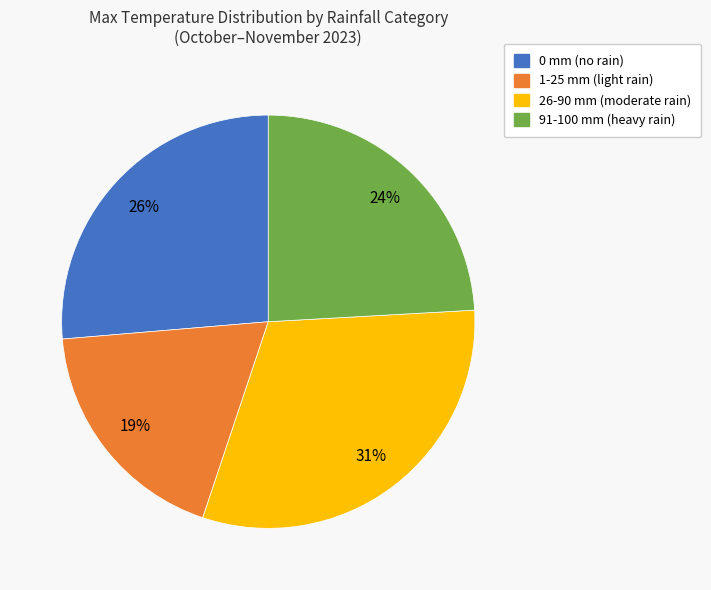

How many segments does this pie chart have?

4